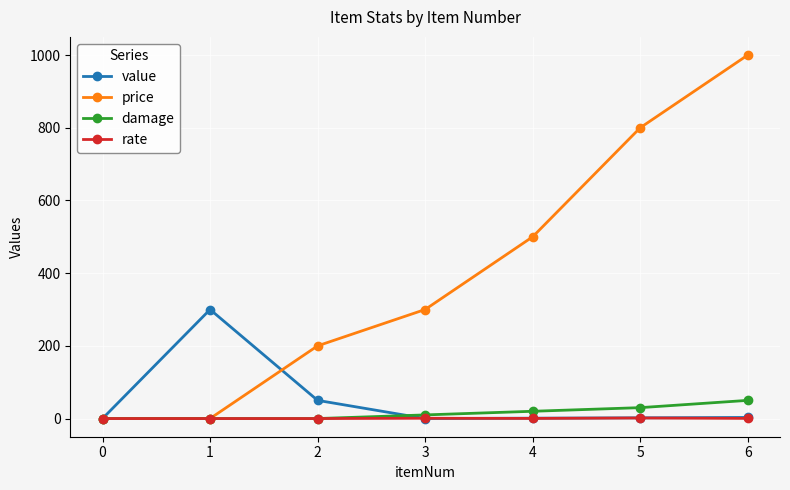

What is the greatest value displayed?

1000.0